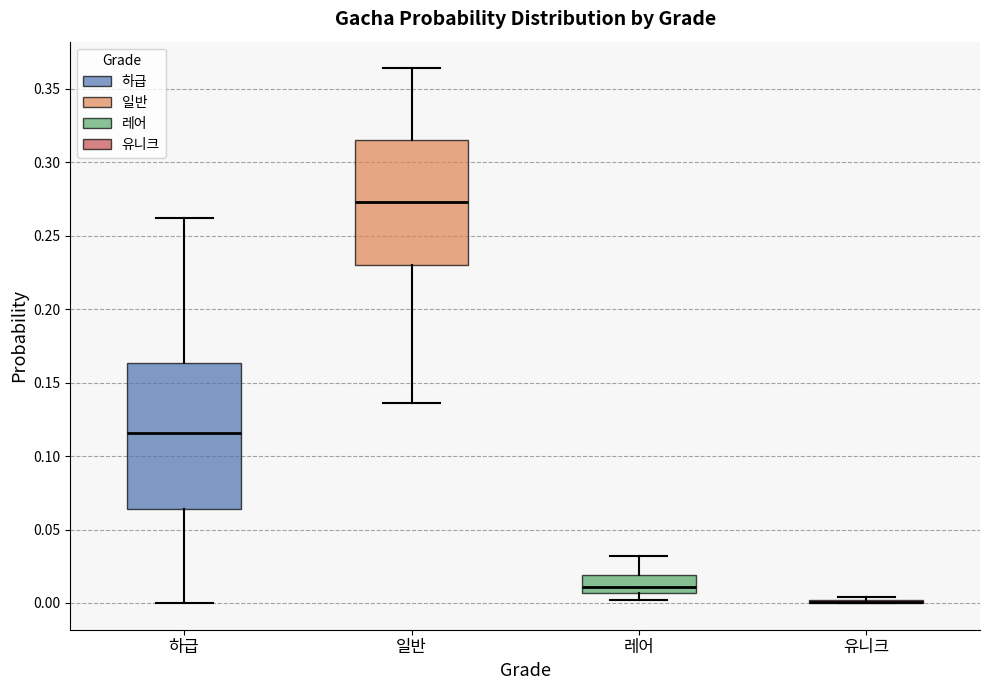

Comparing the boxes themselves (not the whiskers), which one is the tallest?

하급